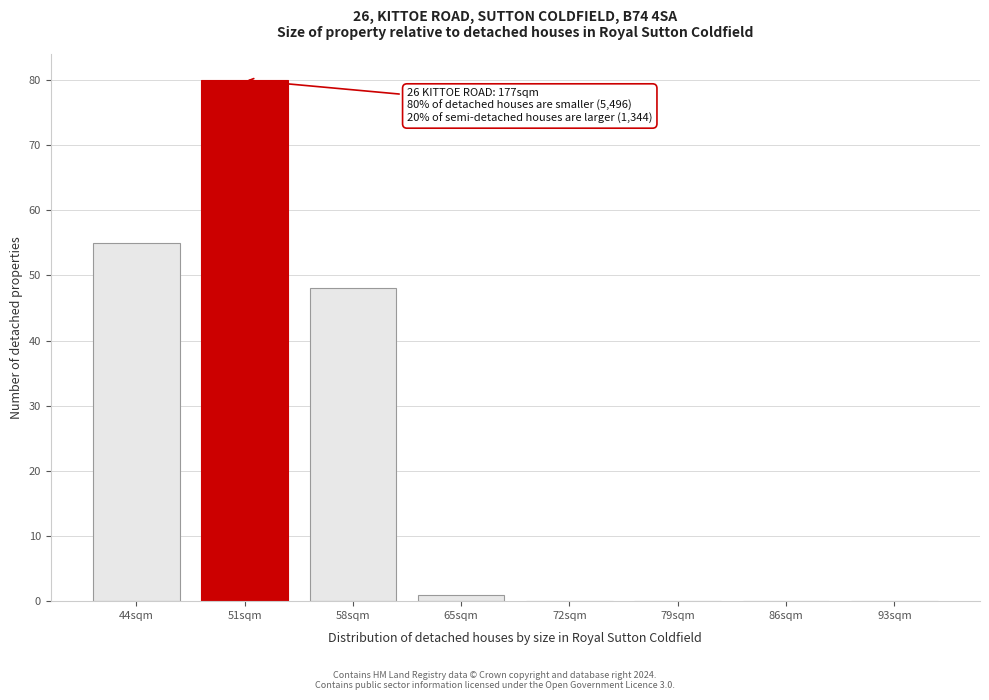

Reading right to left, transcribe all the data shown in this chart.

93sqm=0	86sqm=0	79sqm=0	72sqm=0	65sqm=1	58sqm=48	51sqm=80	44sqm=55